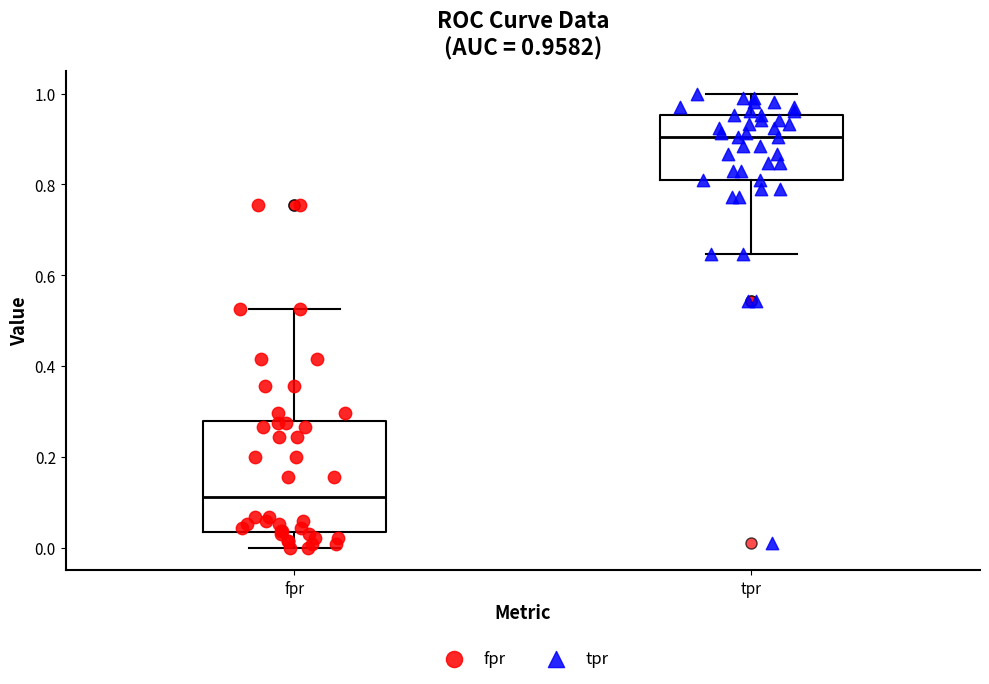

Comparing the boxes themselves (not the whiskers), which one is the tallest?

fpr